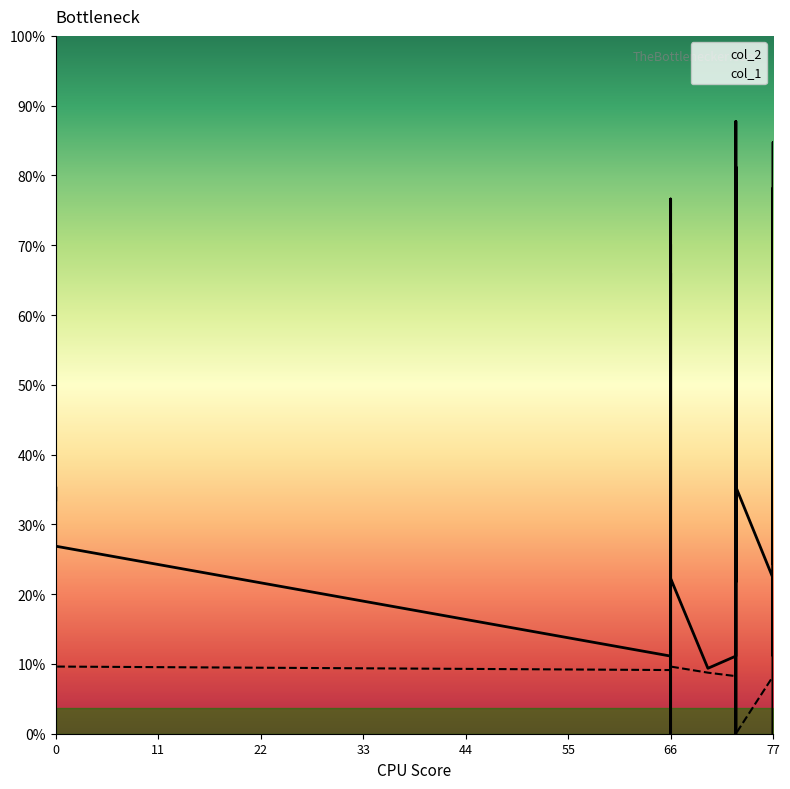

Which label corresponds to the largest value in the chart?

73